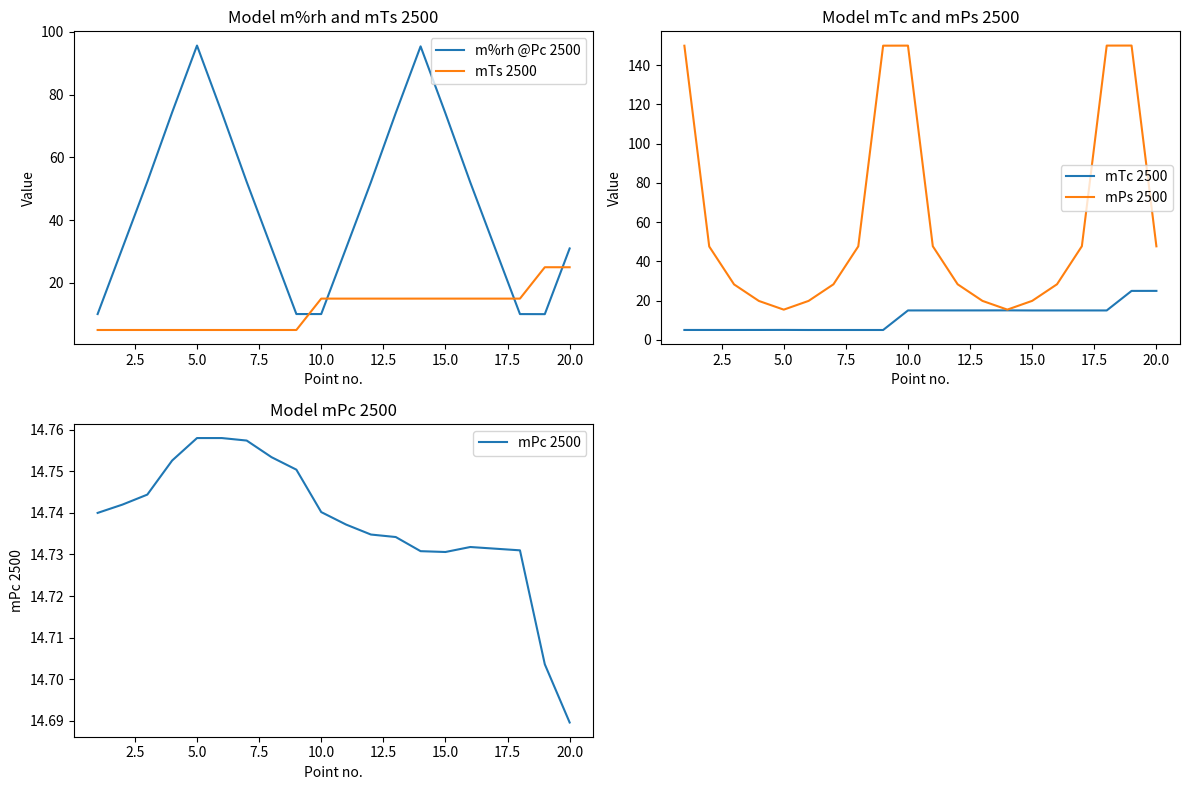

How many lines are shown in the chart?

5